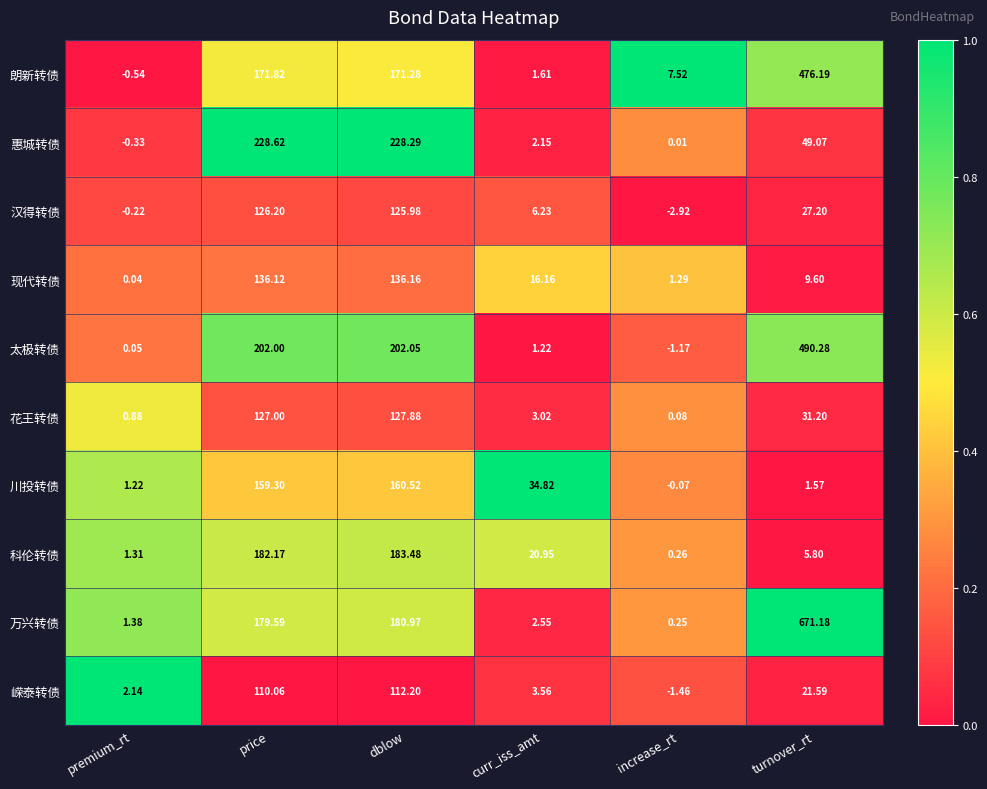

At which category is the sum across all series the highest?

turnover_rt